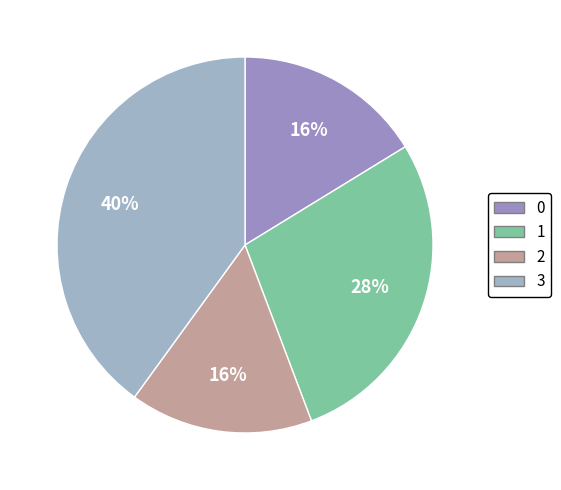

What is the ratio of the value at 1 to the value at 0?

1.7